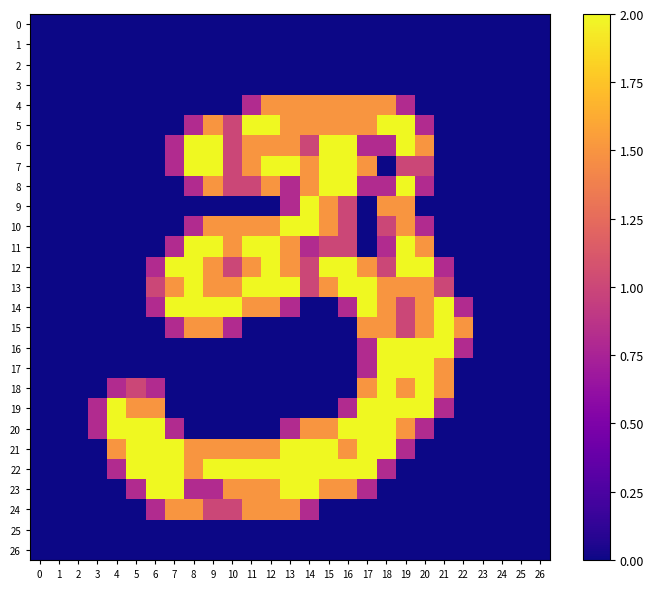

Reading left to right, extract all data points from this chart.

0: 0=0.0	1=0.0	2=0.0	3=0.0	4=0.0	5=0.0	6=0.0	7=0.0	8=0.0	9=0.0	10=0.0	11=0.0	12=0.0	13=0.0	14=0.0	15=0.0	16=0.0	17=0.0	18=0.0	19=0.0	20=0.0	21=0.0	22=0.0	23=0.0	24=0.0	25=0.0	26=0.0
1: 0=0.0	1=0.0	2=0.0	3=0.0	4=0.0	5=0.0	6=0.0	7=0.0	8=0.0	9=0.0	10=0.0	11=0.0	12=0.0	13=0.0	14=0.0	15=0.0	16=0.0	17=0.0	18=0.0	19=0.0	20=0.0	21=0.0	22=0.0	23=0.0	24=0.0	25=0.0	26=0.0
2: 0=0.0	1=0.0	2=0.0	3=0.0	4=0.0	5=0.0	6=0.0	7=0.0	8=0.0	9=0.0	10=0.0	11=0.0	12=0.0	13=0.0	14=0.0	15=0.0	16=0.0	17=0.0	18=0.0	19=0.0	20=0.0	21=0.0	22=0.0	23=0.0	24=0.0	25=0.0	26=0.0
3: 0=0.0	1=0.0	2=0.0	3=0.0	4=0.0	5=0.0	6=0.0	7=0.0	8=0.0	9=0.0	10=0.0	11=0.0	12=0.0	13=0.0	14=0.0	15=0.0	16=0.0	17=0.0	18=0.0	19=0.0	20=0.0	21=0.0	22=0.0	23=0.0	24=0.0	25=0.0	26=0.0
4: 0=0.0	1=0.0	2=0.0	3=0.0	4=0.0	5=0.0	6=0.0	7=0.0	8=0.0	9=0.0	10=0.0	11=0.8	12=1.5	13=1.5	14=1.5	15=1.5	16=1.5	17=1.5	18=1.5	19=0.8	20=0.0	21=0.0	22=0.0	23=0.0	24=0.0	25=0.0	26=0.0
5: 0=0.0	1=0.0	2=0.0	3=0.0	4=0.0	5=0.0	6=0.0	7=0.0	8=0.8	9=1.5	10=1.0	11=2.0	12=2.0	13=1.5	14=1.5	15=1.5	16=1.5	17=1.5	18=2.0	19=2.0	20=0.8	21=0.0	22=0.0	23=0.0	24=0.0	25=0.0	26=0.0
6: 0=0.0	1=0.0	2=0.0	3=0.0	4=0.0	5=0.0	6=0.0	7=0.8	8=2.0	9=2.0	10=1.0	11=1.5	12=1.5	13=1.5	14=1.0	15=2.0	16=2.0	17=0.8	18=0.8	19=2.0	20=1.5	21=0.0	22=0.0	23=0.0	24=0.0	25=0.0	26=0.0
7: 0=0.0	1=0.0	2=0.0	3=0.0	4=0.0	5=0.0	6=0.0	7=0.8	8=2.0	9=2.0	10=1.0	11=1.5	12=2.0	13=2.0	14=1.5	15=2.0	16=2.0	17=1.5	18=0.0	19=1.0	20=1.0	21=0.0	22=0.0	23=0.0	24=0.0	25=0.0	26=0.0
8: 0=0.0	1=0.0	2=0.0	3=0.0	4=0.0	5=0.0	6=0.0	7=0.0	8=0.8	9=1.5	10=1.0	11=1.0	12=1.5	13=0.8	14=1.5	15=2.0	16=2.0	17=0.8	18=0.8	19=2.0	20=0.8	21=0.0	22=0.0	23=0.0	24=0.0	25=0.0	26=0.0
9: 0=0.0	1=0.0	2=0.0	3=0.0	4=0.0	5=0.0	6=0.0	7=0.0	8=0.0	9=0.0	10=0.0	11=0.0	12=0.0	13=0.8	14=2.0	15=1.5	16=1.0	17=0.0	18=1.5	19=1.5	20=0.0	21=0.0	22=0.0	23=0.0	24=0.0	25=0.0	26=0.0
10: 0=0.0	1=0.0	2=0.0	3=0.0	4=0.0	5=0.0	6=0.0	7=0.0	8=0.8	9=1.5	10=1.5	11=1.5	12=1.5	13=2.0	14=2.0	15=1.5	16=1.0	17=0.0	18=1.0	19=1.5	20=0.8	21=0.0	22=0.0	23=0.0	24=0.0	25=0.0	26=0.0
11: 0=0.0	1=0.0	2=0.0	3=0.0	4=0.0	5=0.0	6=0.0	7=0.8	8=2.0	9=2.0	10=1.5	11=2.0	12=2.0	13=1.5	14=0.8	15=1.0	16=1.0	17=0.0	18=0.8	19=2.0	20=1.5	21=0.0	22=0.0	23=0.0	24=0.0	25=0.0	26=0.0
12: 0=0.0	1=0.0	2=0.0	3=0.0	4=0.0	5=0.0	6=0.8	7=2.0	8=2.0	9=1.5	10=1.0	11=1.5	12=2.0	13=1.5	14=1.0	15=2.0	16=2.0	17=1.5	18=1.0	19=2.0	20=2.0	21=0.8	22=0.0	23=0.0	24=0.0	25=0.0	26=0.0
13: 0=0.0	1=0.0	2=0.0	3=0.0	4=0.0	5=0.0	6=1.0	7=1.5	8=2.0	9=1.5	10=1.5	11=2.0	12=2.0	13=2.0	14=1.0	15=1.5	16=2.0	17=2.0	18=1.5	19=1.5	20=1.5	21=1.0	22=0.0	23=0.0	24=0.0	25=0.0	26=0.0
14: 0=0.0	1=0.0	2=0.0	3=0.0	4=0.0	5=0.0	6=0.8	7=2.0	8=2.0	9=2.0	10=2.0	11=1.5	12=1.5	13=0.8	14=0.0	15=0.0	16=0.8	17=2.0	18=1.5	19=1.0	20=1.5	21=2.0	22=0.8	23=0.0	24=0.0	25=0.0	26=0.0
15: 0=0.0	1=0.0	2=0.0	3=0.0	4=0.0	5=0.0	6=0.0	7=0.8	8=1.5	9=1.5	10=0.8	11=0.0	12=0.0	13=0.0	14=0.0	15=0.0	16=0.0	17=1.5	18=1.5	19=1.0	20=1.5	21=2.0	22=1.5	23=0.0	24=0.0	25=0.0	26=0.0
16: 0=0.0	1=0.0	2=0.0	3=0.0	4=0.0	5=0.0	6=0.0	7=0.0	8=0.0	9=0.0	10=0.0	11=0.0	12=0.0	13=0.0	14=0.0	15=0.0	16=0.0	17=0.8	18=2.0	19=2.0	20=2.0	21=2.0	22=0.8	23=0.0	24=0.0	25=0.0	26=0.0
17: 0=0.0	1=0.0	2=0.0	3=0.0	4=0.0	5=0.0	6=0.0	7=0.0	8=0.0	9=0.0	10=0.0	11=0.0	12=0.0	13=0.0	14=0.0	15=0.0	16=0.0	17=0.8	18=2.0	19=2.0	20=2.0	21=1.5	22=0.0	23=0.0	24=0.0	25=0.0	26=0.0
18: 0=0.0	1=0.0	2=0.0	3=0.0	4=0.8	5=1.0	6=0.8	7=0.0	8=0.0	9=0.0	10=0.0	11=0.0	12=0.0	13=0.0	14=0.0	15=0.0	16=0.0	17=1.5	18=2.0	19=1.5	20=2.0	21=1.5	22=0.0	23=0.0	24=0.0	25=0.0	26=0.0
19: 0=0.0	1=0.0	2=0.0	3=0.8	4=2.0	5=1.5	6=1.5	7=0.0	8=0.0	9=0.0	10=0.0	11=0.0	12=0.0	13=0.0	14=0.0	15=0.0	16=0.8	17=2.0	18=2.0	19=2.0	20=2.0	21=0.8	22=0.0	23=0.0	24=0.0	25=0.0	26=0.0
20: 0=0.0	1=0.0	2=0.0	3=0.8	4=2.0	5=2.0	6=2.0	7=0.8	8=0.0	9=0.0	10=0.0	11=0.0	12=0.0	13=0.8	14=1.5	15=1.5	16=2.0	17=2.0	18=2.0	19=1.5	20=0.8	21=0.0	22=0.0	23=0.0	24=0.0	25=0.0	26=0.0
21: 0=0.0	1=0.0	2=0.0	3=0.0	4=1.5	5=2.0	6=2.0	7=2.0	8=1.5	9=1.5	10=1.5	11=1.5	12=1.5	13=2.0	14=2.0	15=2.0	16=1.5	17=2.0	18=2.0	19=0.8	20=0.0	21=0.0	22=0.0	23=0.0	24=0.0	25=0.0	26=0.0
22: 0=0.0	1=0.0	2=0.0	3=0.0	4=0.8	5=2.0	6=2.0	7=2.0	8=1.5	9=2.0	10=2.0	11=2.0	12=2.0	13=2.0	14=2.0	15=2.0	16=2.0	17=2.0	18=0.8	19=0.0	20=0.0	21=0.0	22=0.0	23=0.0	24=0.0	25=0.0	26=0.0
23: 0=0.0	1=0.0	2=0.0	3=0.0	4=0.0	5=0.8	6=2.0	7=2.0	8=0.8	9=0.8	10=1.5	11=1.5	12=1.5	13=2.0	14=2.0	15=1.5	16=1.5	17=0.8	18=0.0	19=0.0	20=0.0	21=0.0	22=0.0	23=0.0	24=0.0	25=0.0	26=0.0
24: 0=0.0	1=0.0	2=0.0	3=0.0	4=0.0	5=0.0	6=0.8	7=1.5	8=1.5	9=1.0	10=1.0	11=1.5	12=1.5	13=1.5	14=0.8	15=0.0	16=0.0	17=0.0	18=0.0	19=0.0	20=0.0	21=0.0	22=0.0	23=0.0	24=0.0	25=0.0	26=0.0
25: 0=0.0	1=0.0	2=0.0	3=0.0	4=0.0	5=0.0	6=0.0	7=0.0	8=0.0	9=0.0	10=0.0	11=0.0	12=0.0	13=0.0	14=0.0	15=0.0	16=0.0	17=0.0	18=0.0	19=0.0	20=0.0	21=0.0	22=0.0	23=0.0	24=0.0	25=0.0	26=0.0
26: 0=0.0	1=0.0	2=0.0	3=0.0	4=0.0	5=0.0	6=0.0	7=0.0	8=0.0	9=0.0	10=0.0	11=0.0	12=0.0	13=0.0	14=0.0	15=0.0	16=0.0	17=0.0	18=0.0	19=0.0	20=0.0	21=0.0	22=0.0	23=0.0	24=0.0	25=0.0	26=0.0